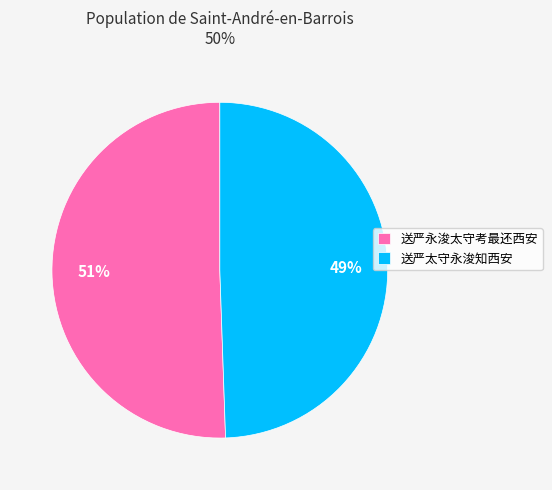

What percentage is the 送严太守永浚知西安 slice, to the nearest percent?

49%